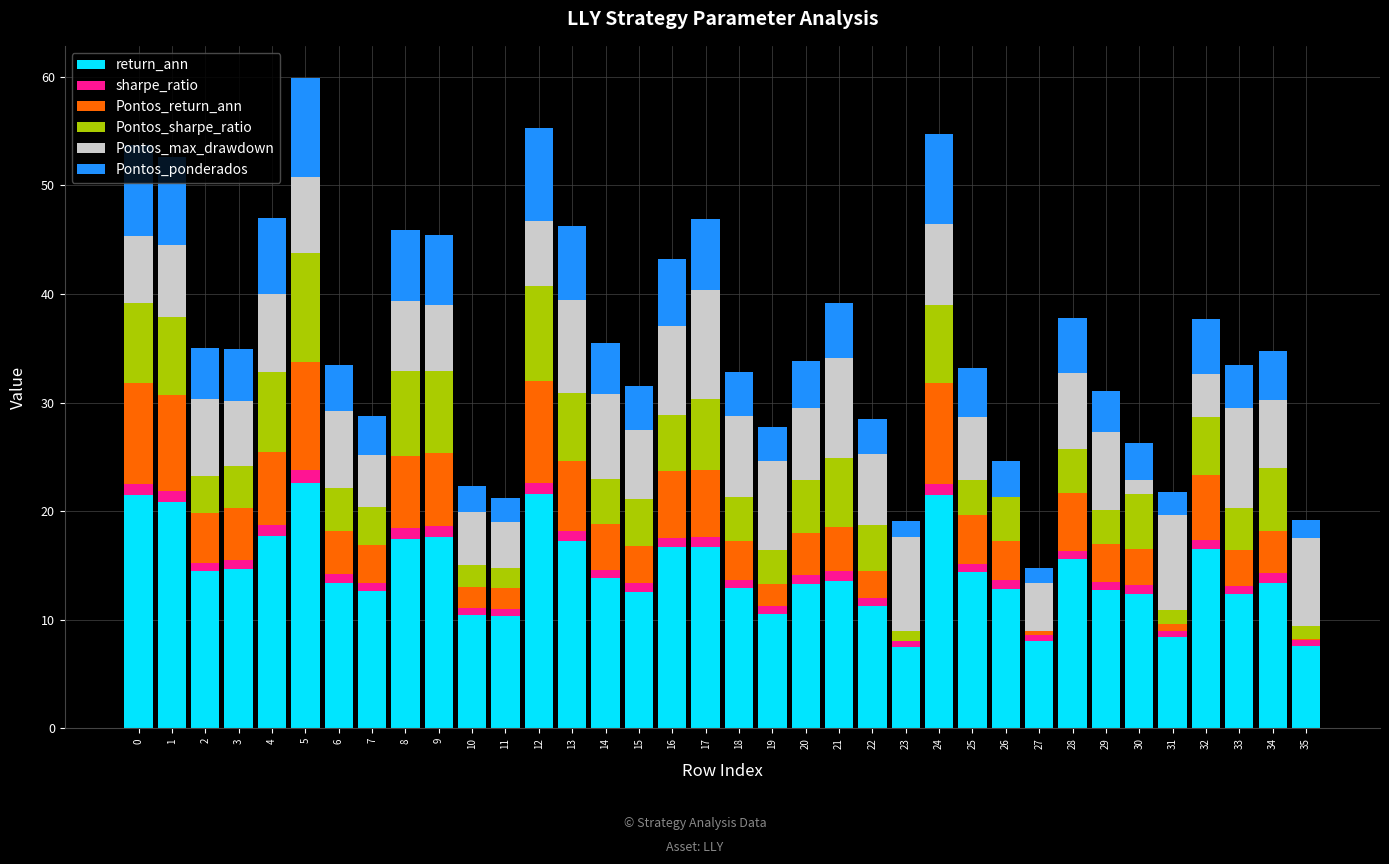

The return_ann series shows 16.5 at 32. True or false?

True